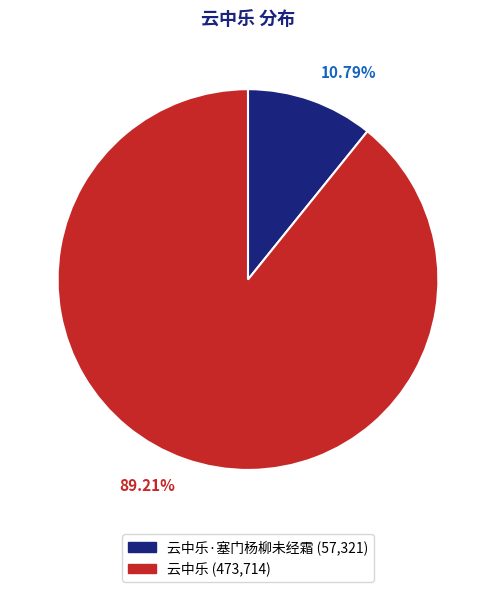

Does any single category account for the majority?

Yes